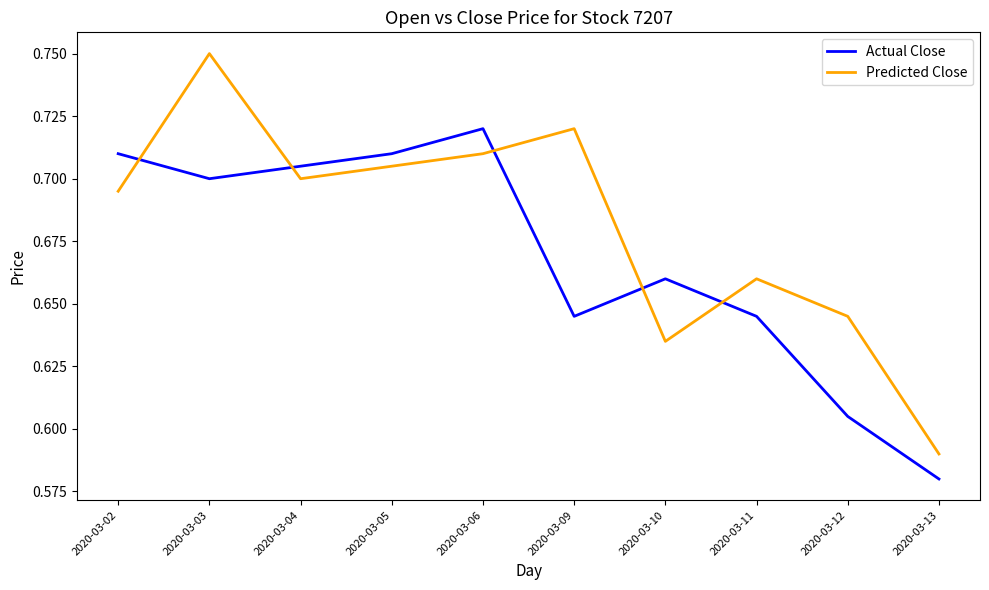

The Actual Close series shows 0.7 at 2020-03-06. True or false?

True